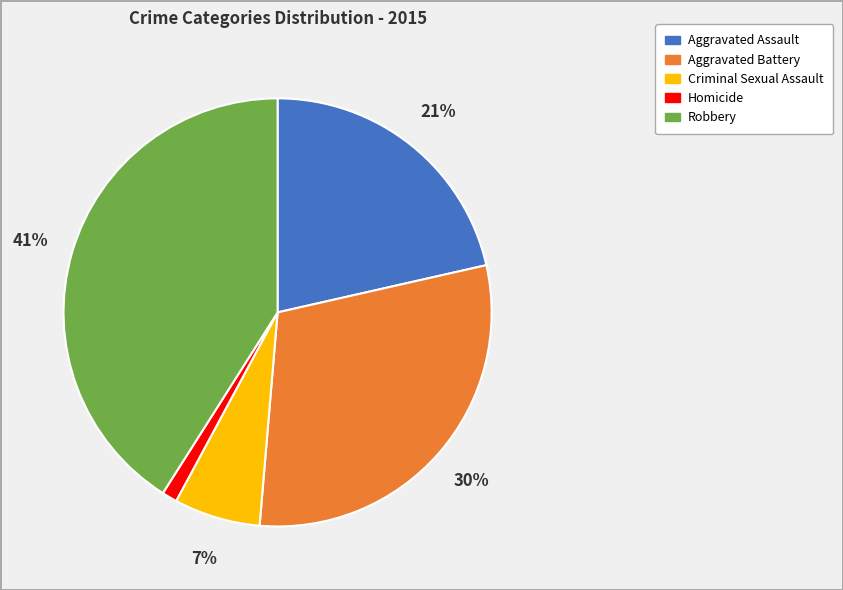

Between Criminal Sexual Assault and Aggravated Assault, which is larger?

Aggravated Assault